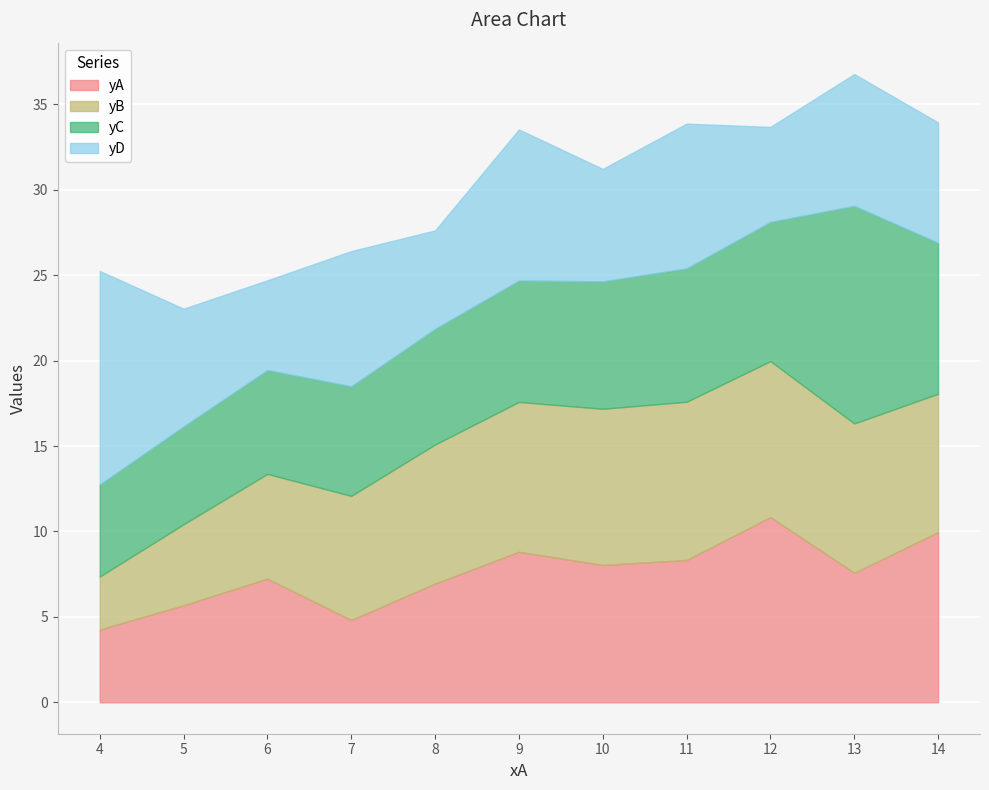

What is the lowest value of the yC series?

5.4